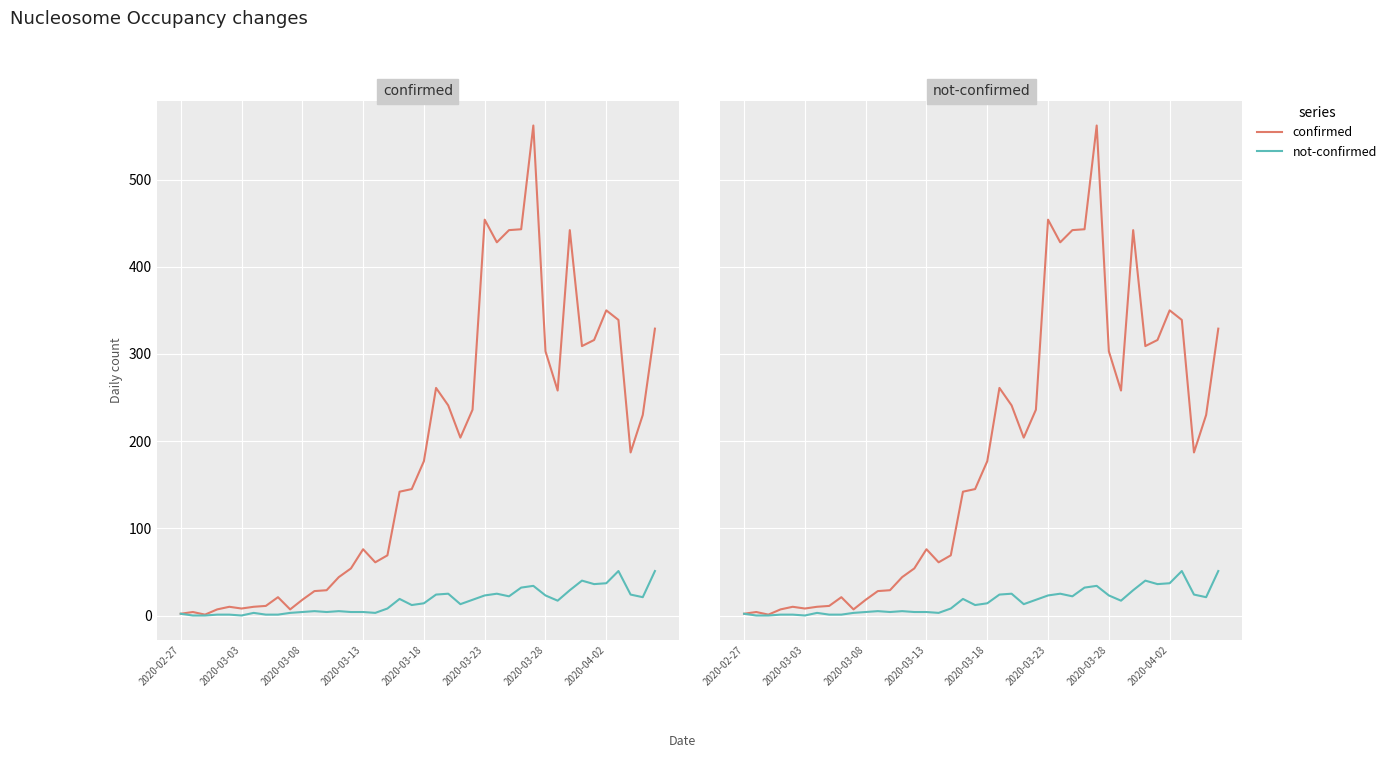

What is the average value of the not-confirmed series?

16